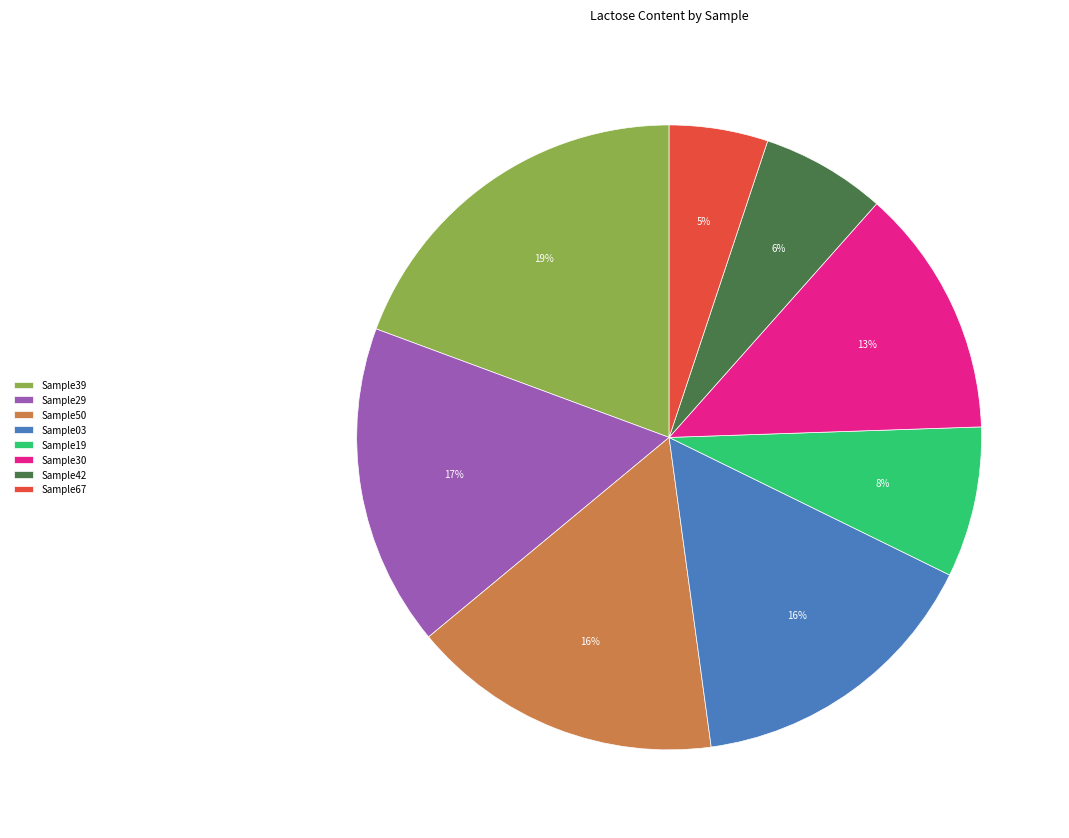

Do Sample50 and Sample29 together represent more than half of the pie?

No